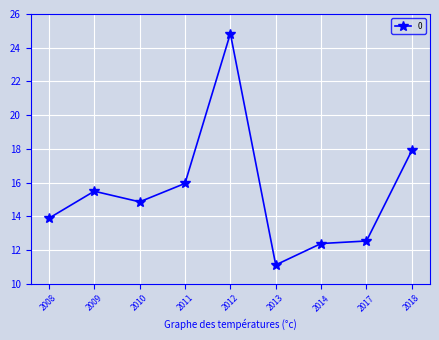

Reading left to right, list all the values displayed in this chart.

2008=13.9	2009=15.5	2010=14.9	2011=16.0	2012=24.8	2013=11.1	2014=12.4	2017=12.5	2018=17.9